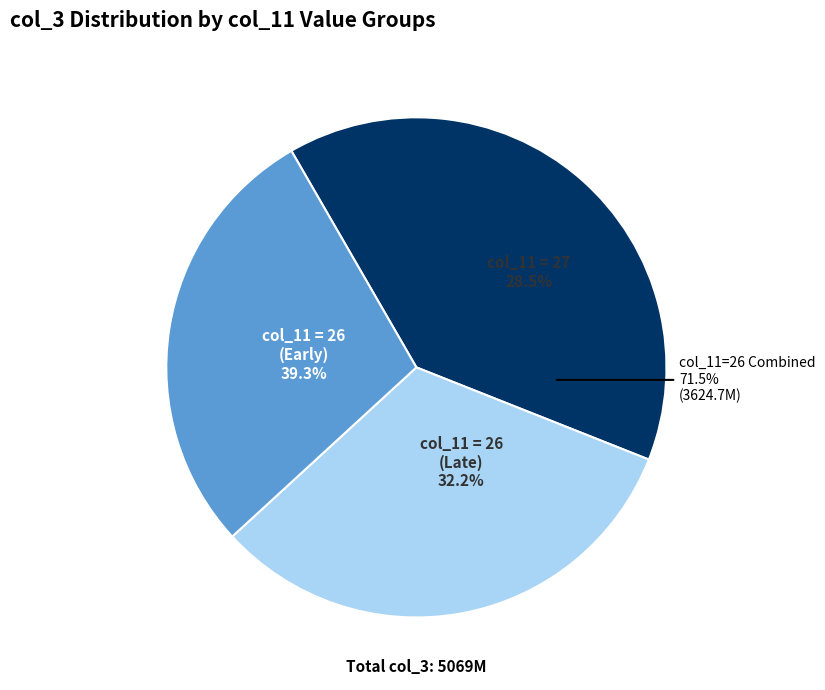

Does 31 represent more than half of the total?

No